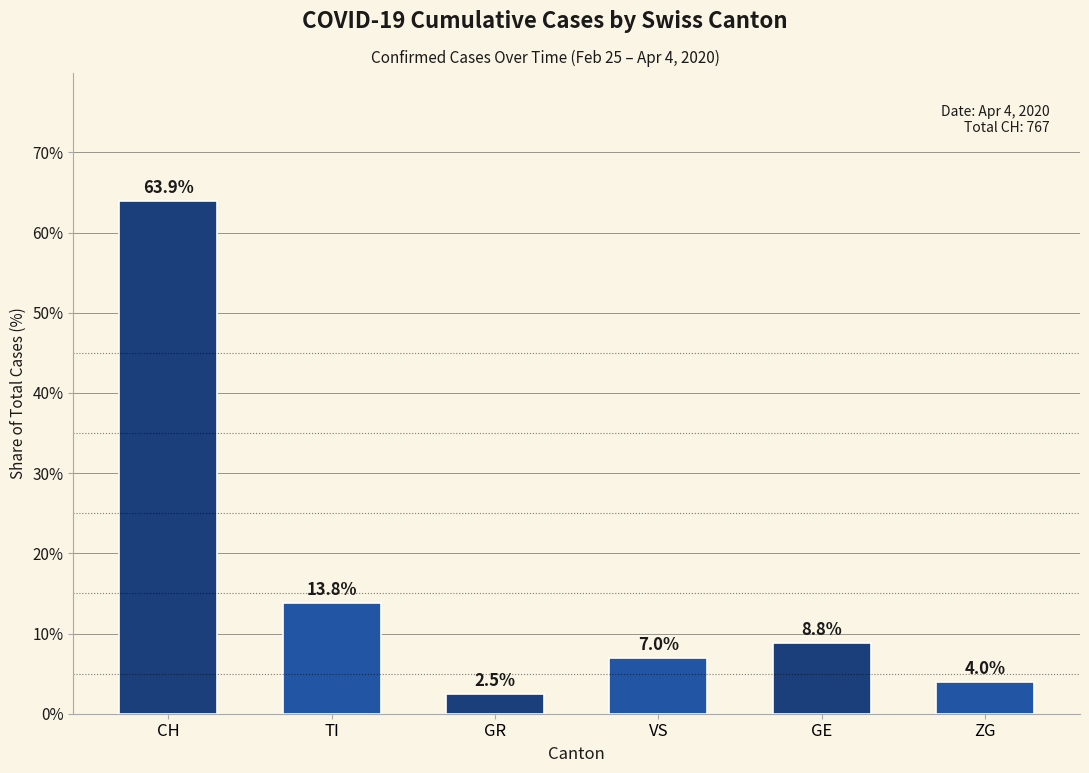

Which label corresponds to the largest value in the chart?

CH